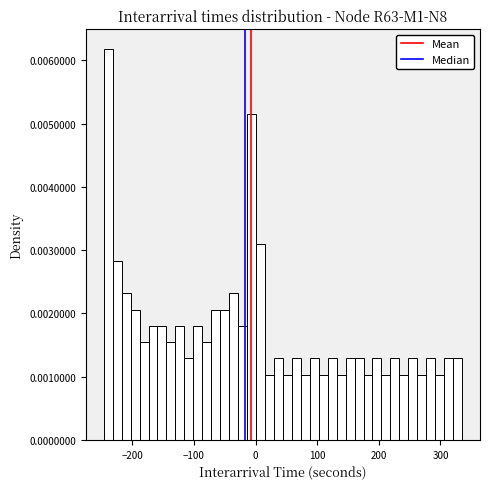

Around what value on the x-axis is the tallest bar? Give the approximate position of its centre, as read against the axis.

-240